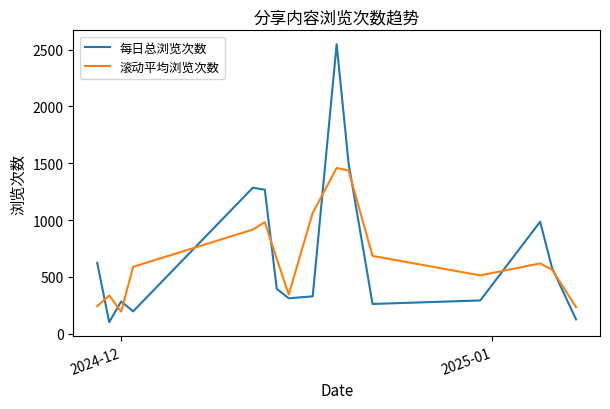

List the series in order of their peak value, lowest first.

滚动平均浏览次数, 每日总浏览次数